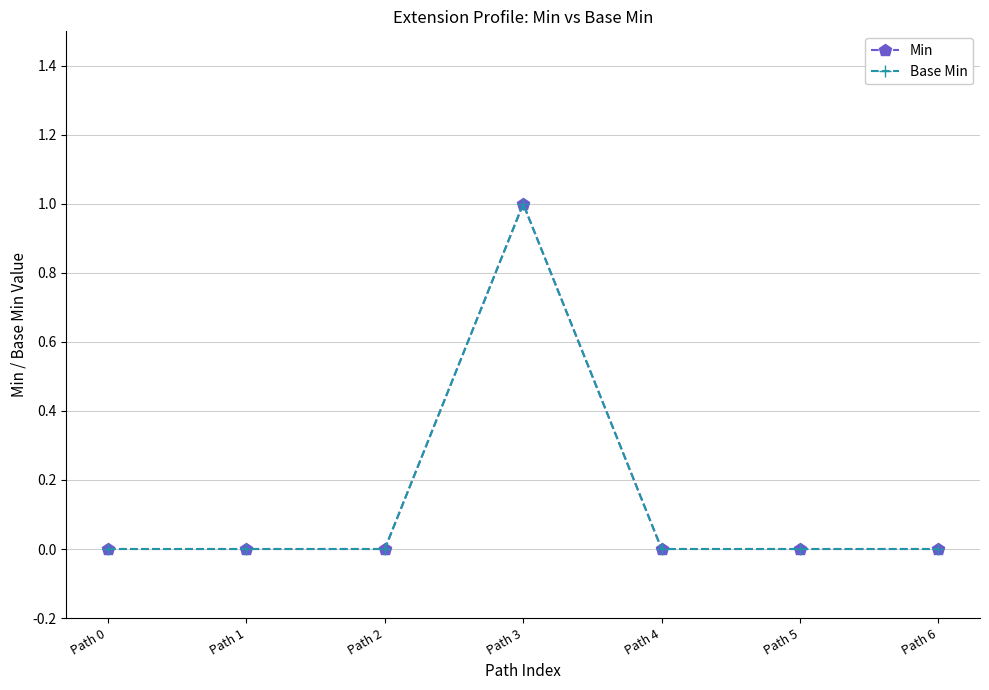

At which label does Base Min reach its peak?

Path 3